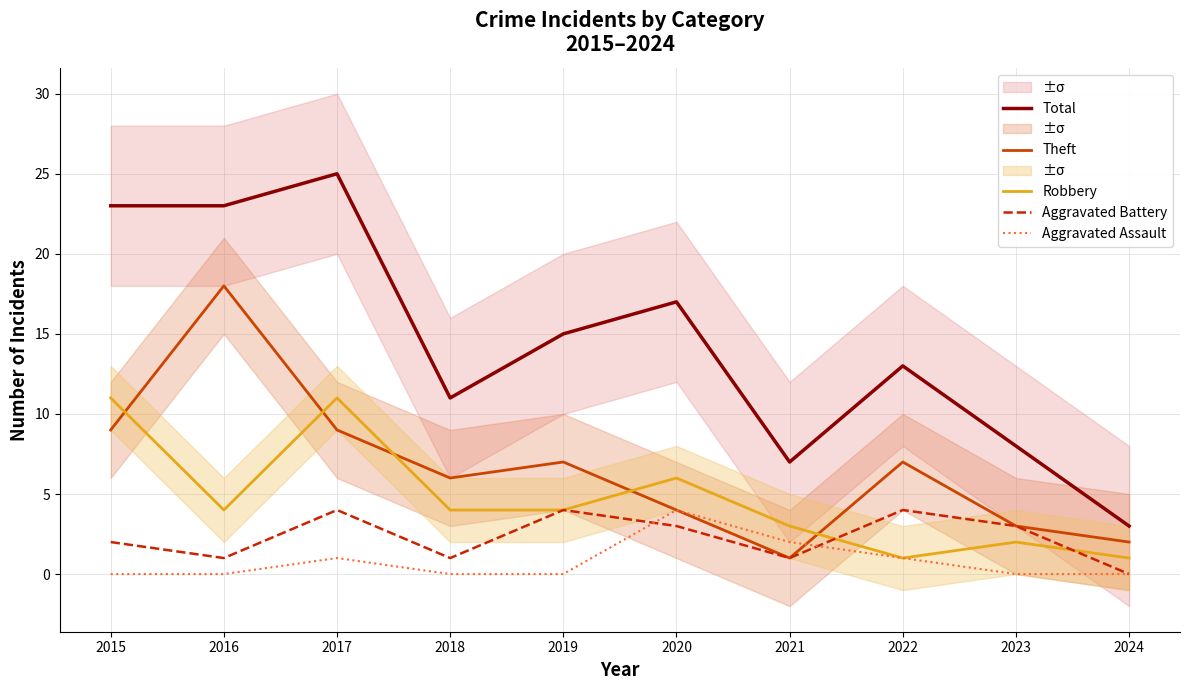

How many Robbery values are between 2 and 6?

6